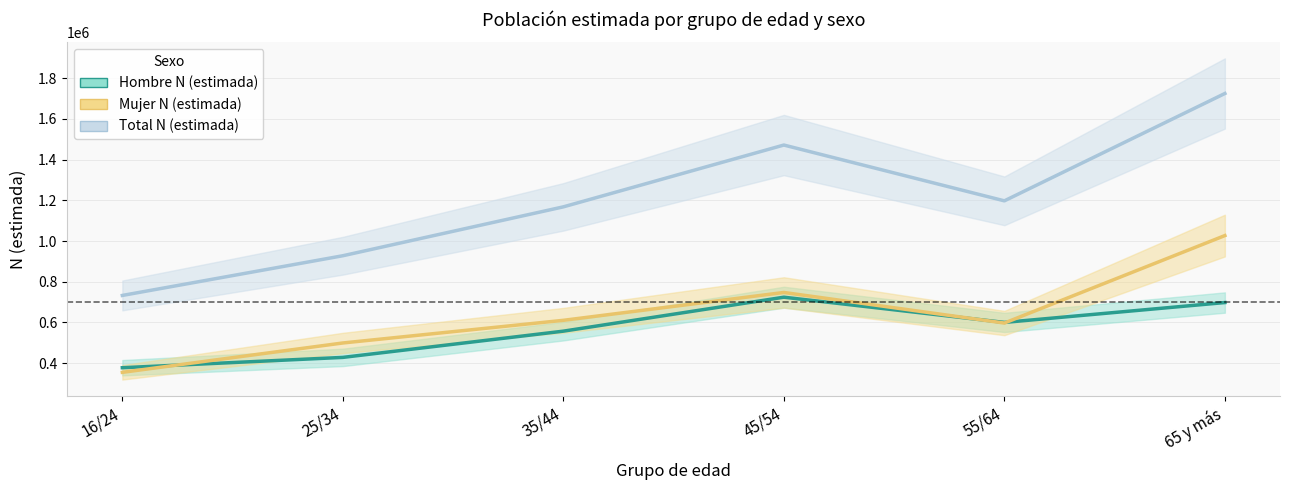

What is the total value across all series at 45/54?

2942503